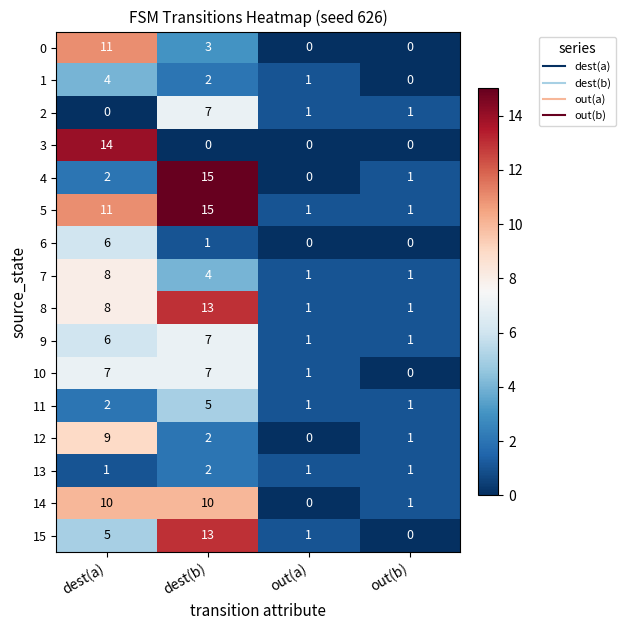

Is it true that 15 equals 0 at out(b)?

True